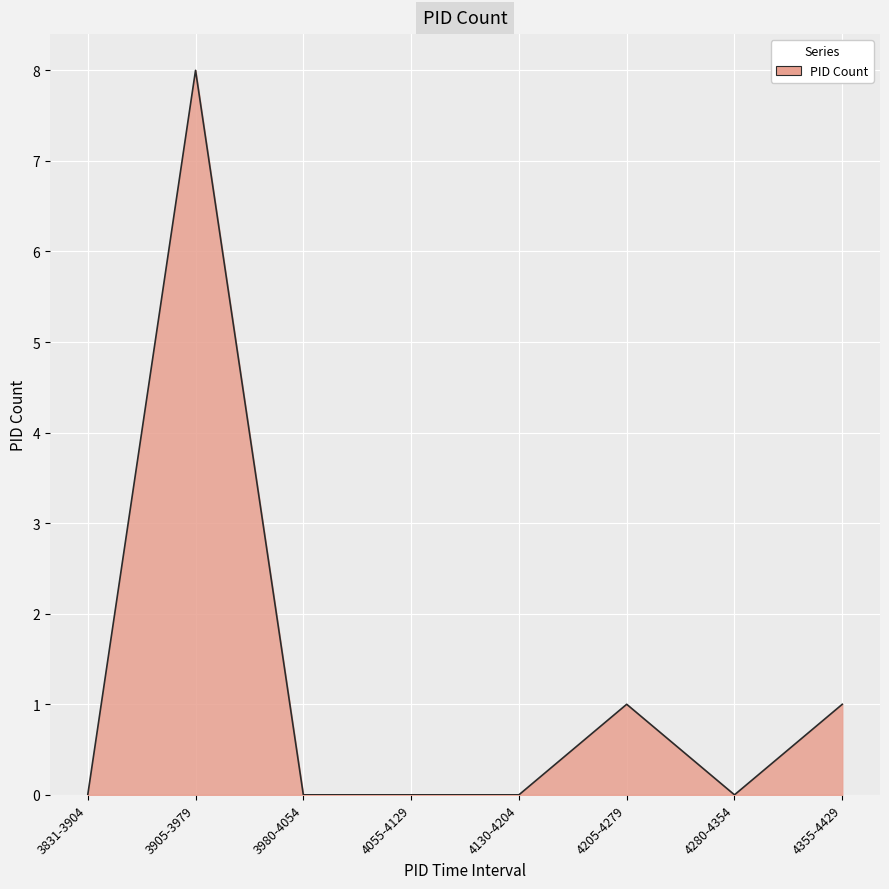

What is the difference between the maximum and minimum values?

8